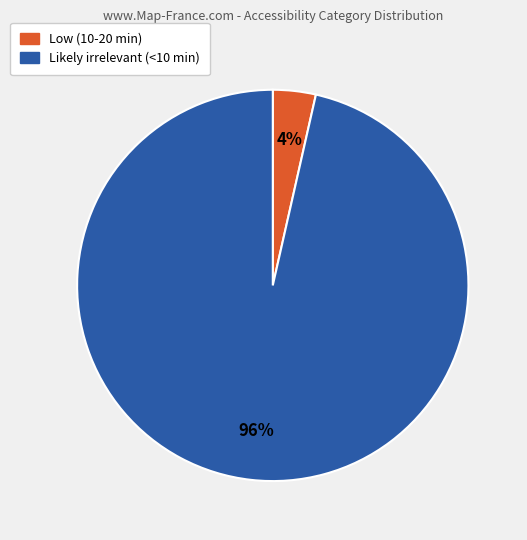

True or false: Likely irrelevant (<10 min) accounts for 96% of the total.

True